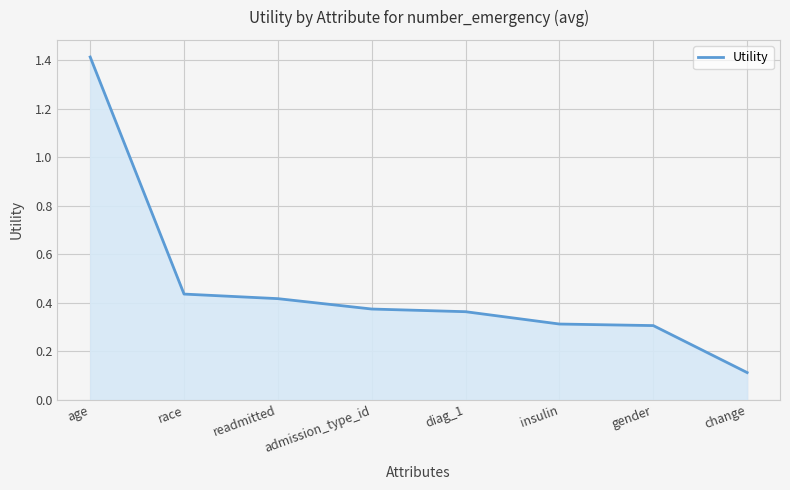

At which category does the chart reach its peak across all series?

age